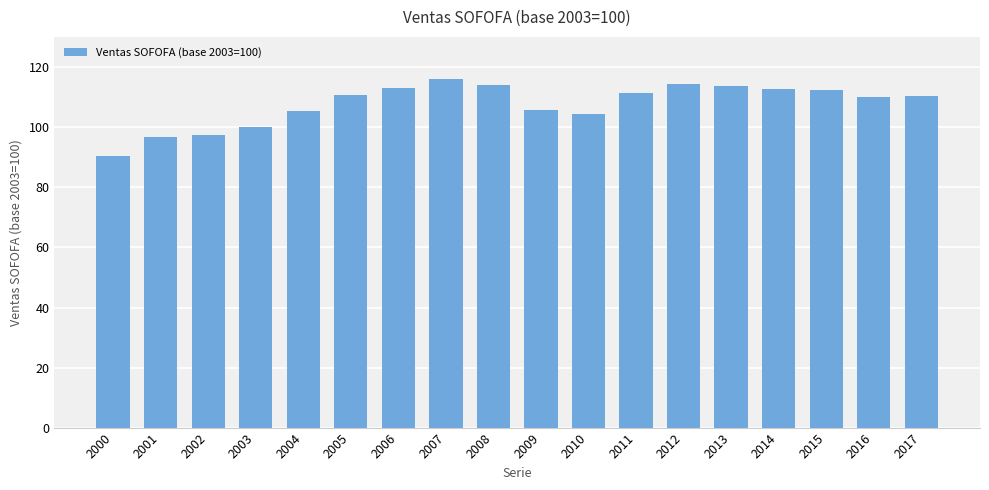

What is the difference between the values at 2001 and 2000?

6.5